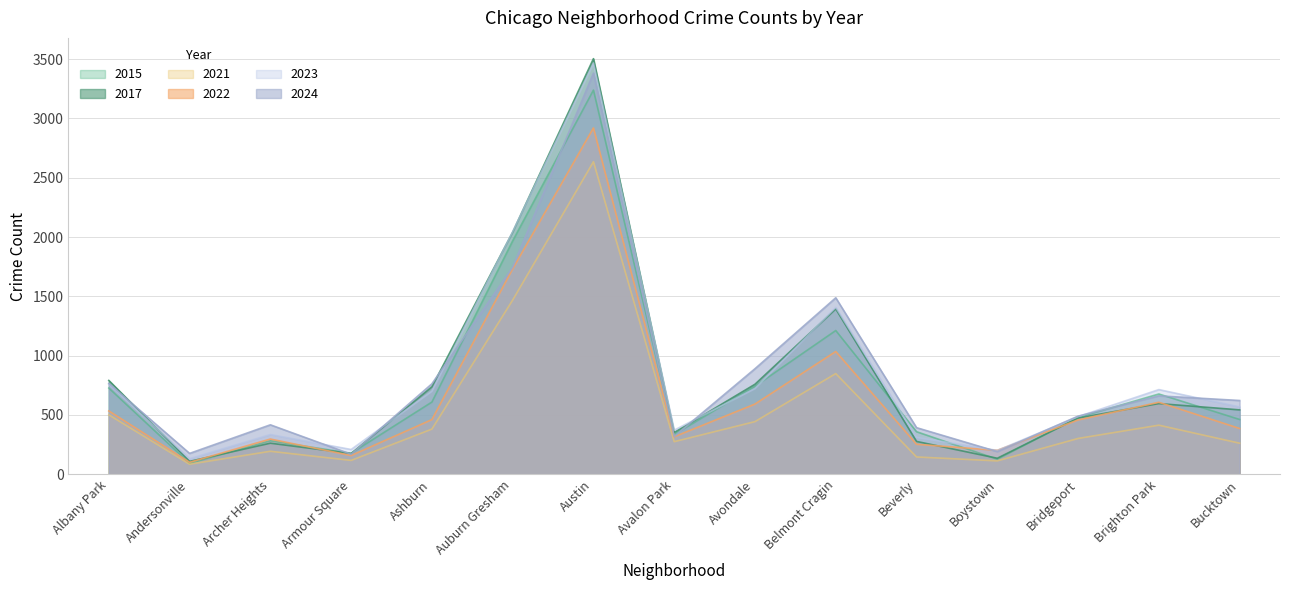

Reading left to right, what are all the values shown in this chart?

2015: Albany Park=727	Andersonville=92	Archer Heights=282	Armour Square=177	Ashburn=609	Auburn Gresham=1968	Austin=3239	Avalon Park=336	Avondale=742	Belmont Cragin=1212	Beverly=359	Boystown=127	Bridgeport=479	Brighton Park=677	Bucktown=462
2017: Albany Park=791	Andersonville=109	Archer Heights=262	Armour Square=175	Ashburn=737	Auburn Gresham=2042	Austin=3504	Avalon Park=352	Avondale=759	Belmont Cragin=1394	Beverly=277	Boystown=135	Bridgeport=474	Brighton Park=596	Bucktown=543
2021: Albany Park=501	Andersonville=85	Archer Heights=194	Armour Square=117	Ashburn=381	Auburn Gresham=1469	Austin=2635	Avalon Park=275	Avondale=444	Belmont Cragin=849	Beverly=146	Boystown=113	Bridgeport=302	Brighton Park=414	Bucktown=262
2022: Albany Park=534	Andersonville=101	Archer Heights=297	Armour Square=158	Ashburn=461	Auburn Gresham=1732	Austin=2920	Avalon Park=316	Avondale=592	Belmont Cragin=1035	Beverly=253	Boystown=202	Bridgeport=458	Brighton Park=607	Bucktown=386
2023: Albany Park=759	Andersonville=131	Archer Heights=335	Armour Square=209	Ashburn=700	Auburn Gresham=2045	Austin=3467	Avalon Park=372	Avondale=723	Belmont Cragin=1407	Beverly=311	Boystown=201	Bridgeport=486	Brighton Park=714	Bucktown=568
2024: Albany Park=766	Andersonville=176	Archer Heights=417	Armour Square=169	Ashburn=763	Auburn Gresham=1746	Austin=3382	Avalon Park=319	Avondale=890	Belmont Cragin=1488	Beverly=393	Boystown=191	Bridgeport=490	Brighton Park=661	Bucktown=622